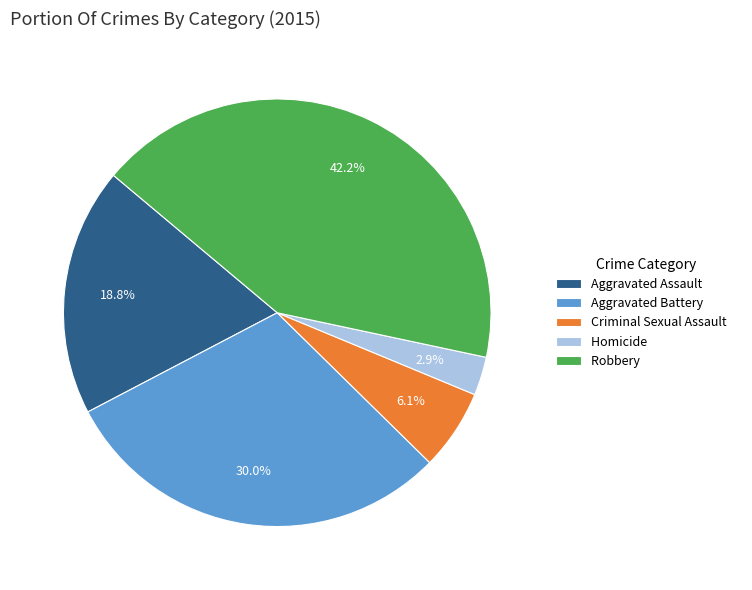

Combined, do Homicide and Robbery account for over 50%?

No